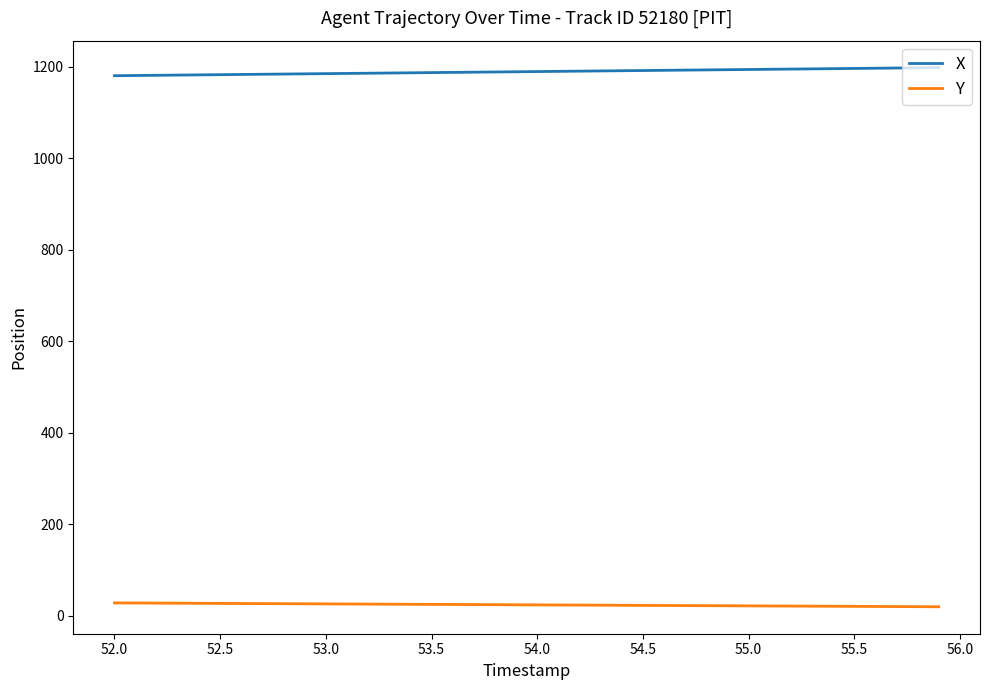

List the series in order of their overall mean, lowest first.

Y, X